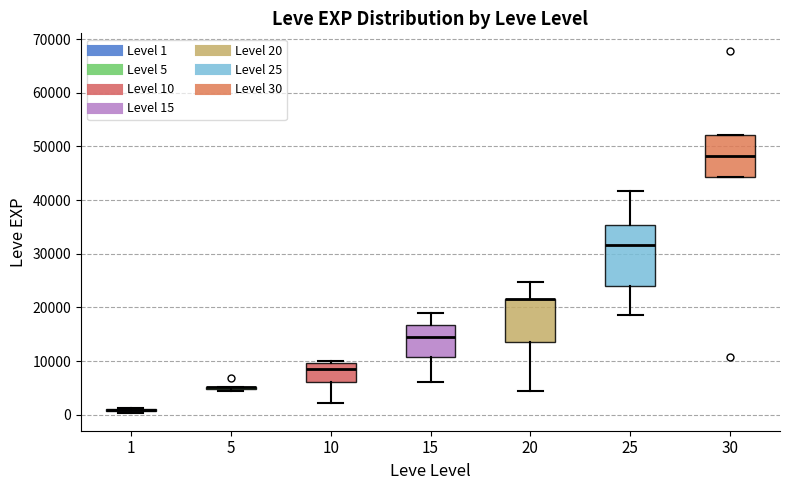

Reading left to right, read every box against the y-axis: the position of its median line, the range the box covers, and the ends of its whiskers. The values are not printed on the chart, so give them approximately, as read against the axis.

1: box collapsed to a line at 1000, whiskers 0 to 1000
5: box collapsed to a line at 5000, whiskers 4000 to 5000
10: median 8000, box 6000 to 10000, whiskers 2000 to 10000 (just above the box's upper edge)
15: median 15000, box 11000 to 17000, whiskers 6000 to 19000
20: median 22000 (drawn on the box's upper edge), box 14000 to 22000, whiskers 4000 to 25000
25: median 32000, box 24000 to 35000, whiskers 18000 to 42000
30: median 48000, box 44000 to 52000, whiskers 44000 to 52000